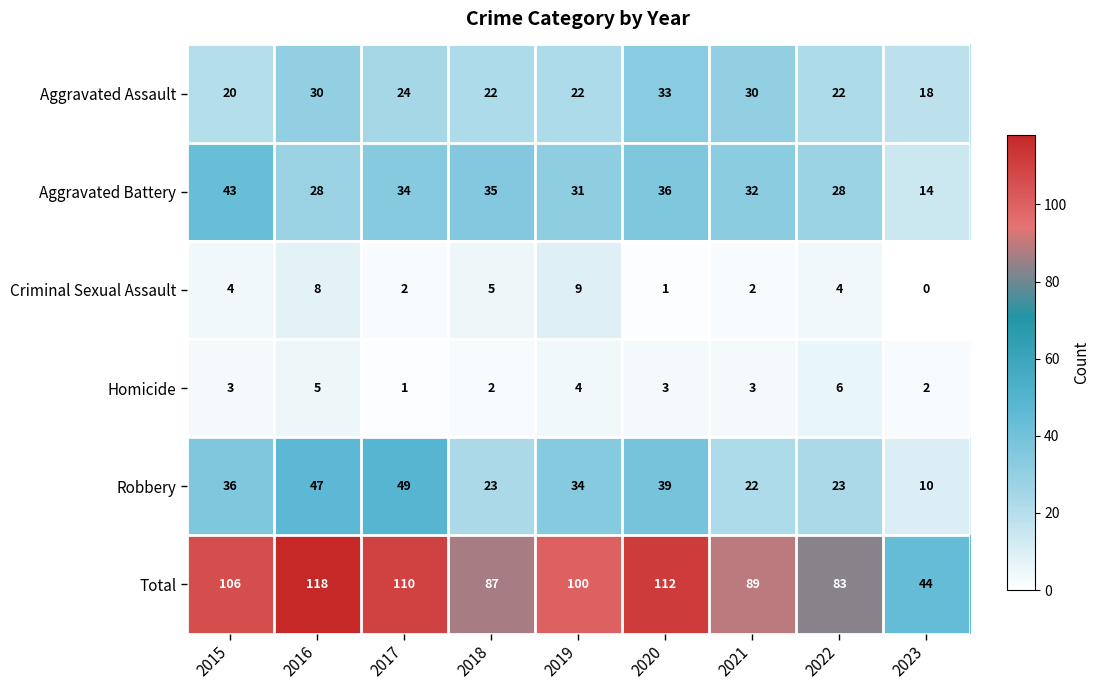

Count the Homicide values in the range 2 to 4.

6